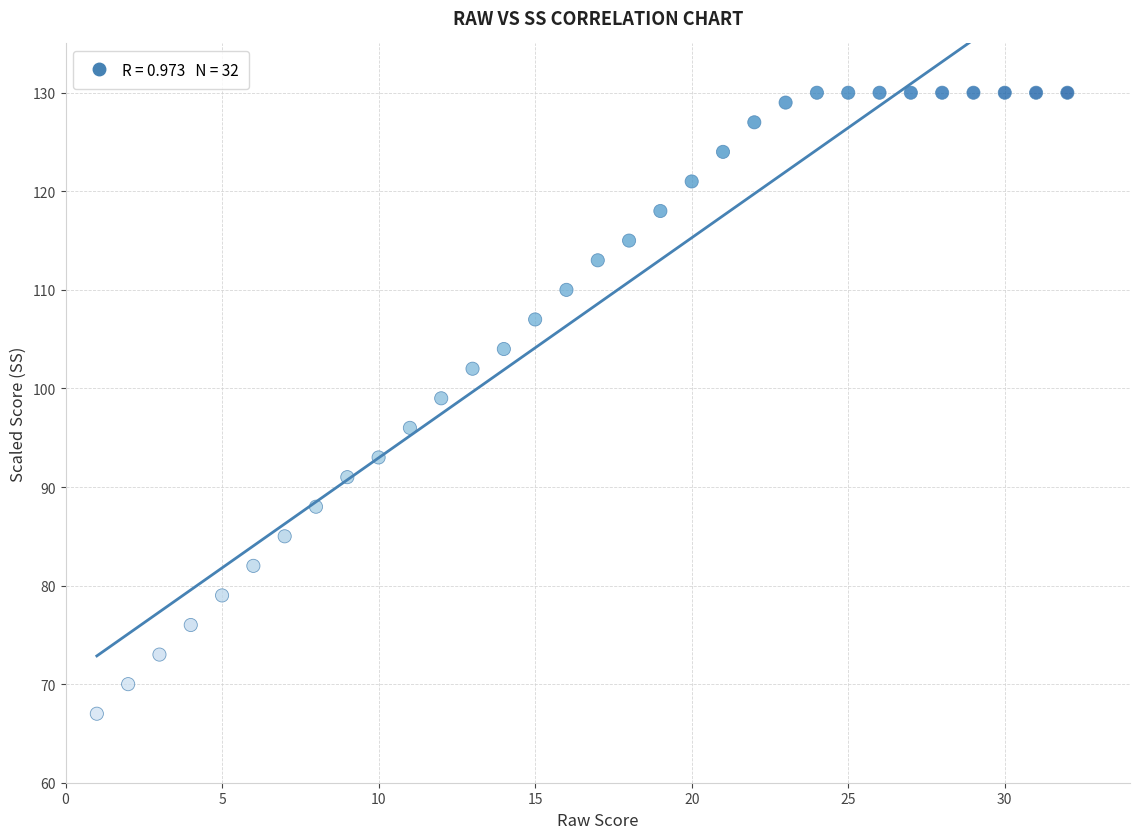

What Y value in the scatter plot is closest to 98?

99